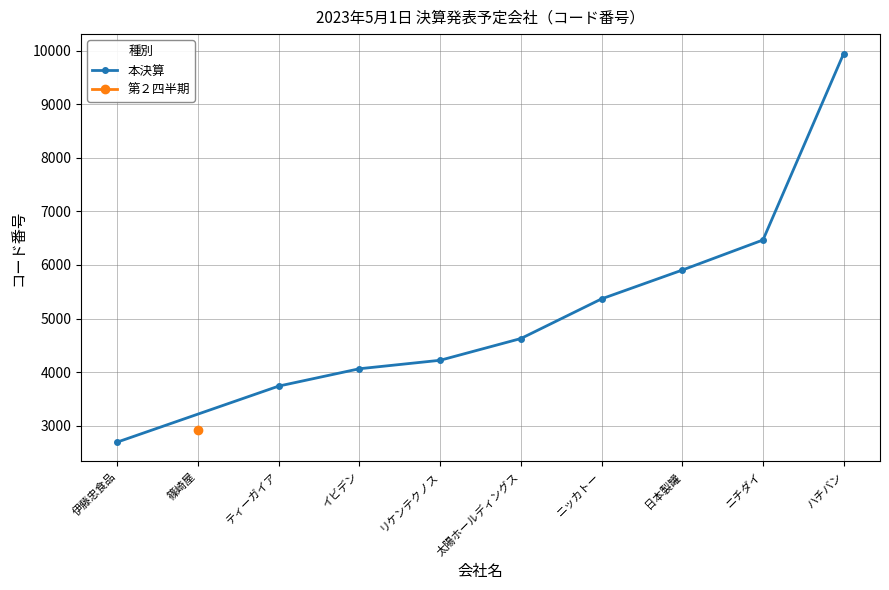

True or false: 本決算 has more than 1 points higher than both neighbors.

False